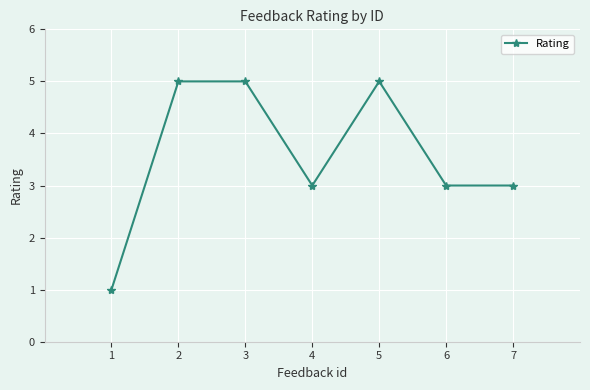

Is it true that the value at 6 is 3?

True